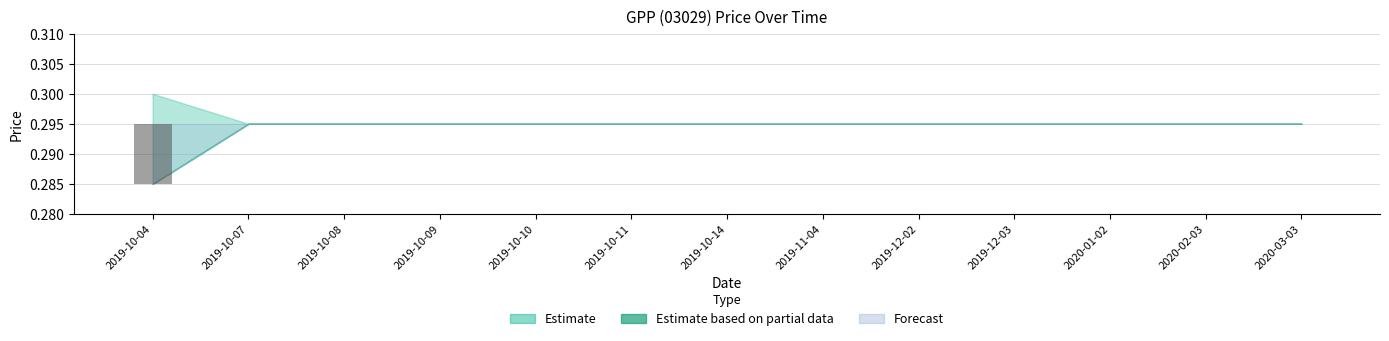

Count the low values in the range 0 to 1.

13